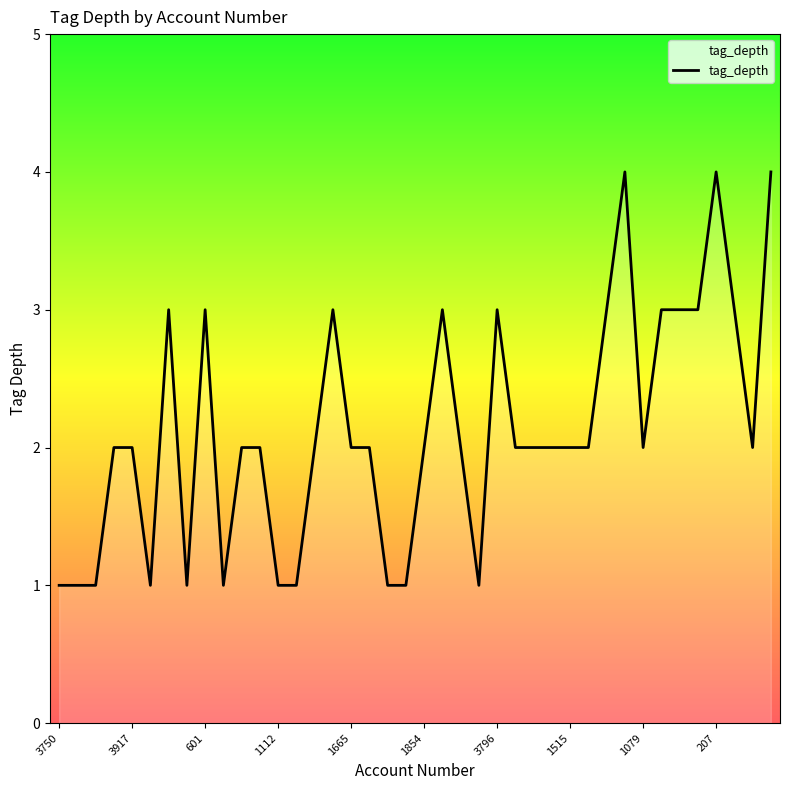

What is the greatest value displayed?

4